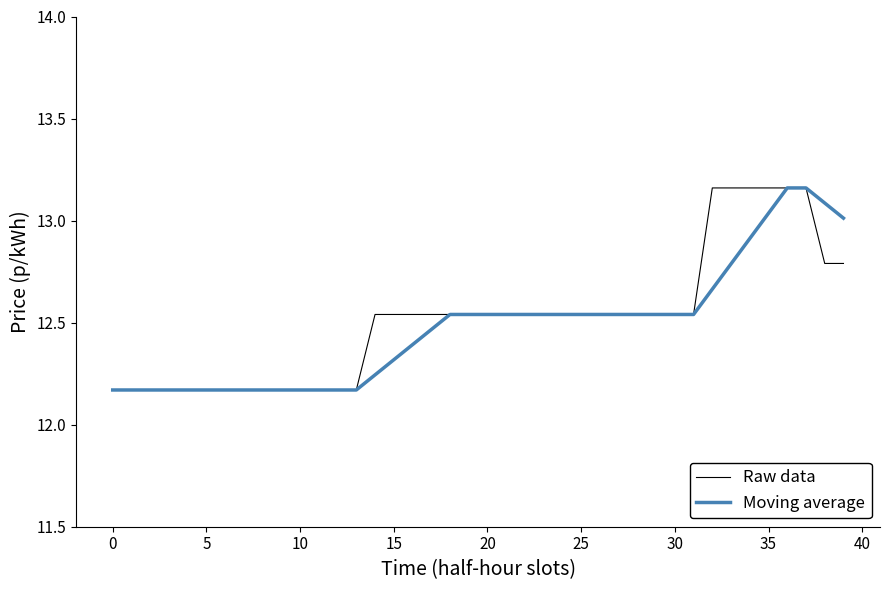

What are all the series names shown in the legend?

Raw data, Moving average